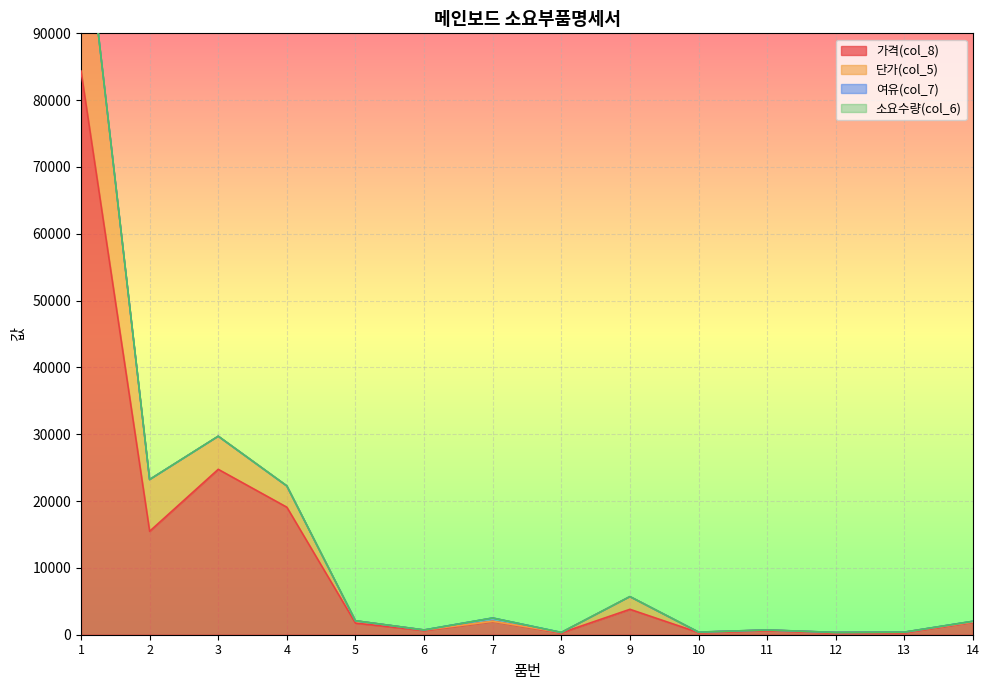

True or false: 단가(col_5) and 가격(col_8) intersect in this chart.

False